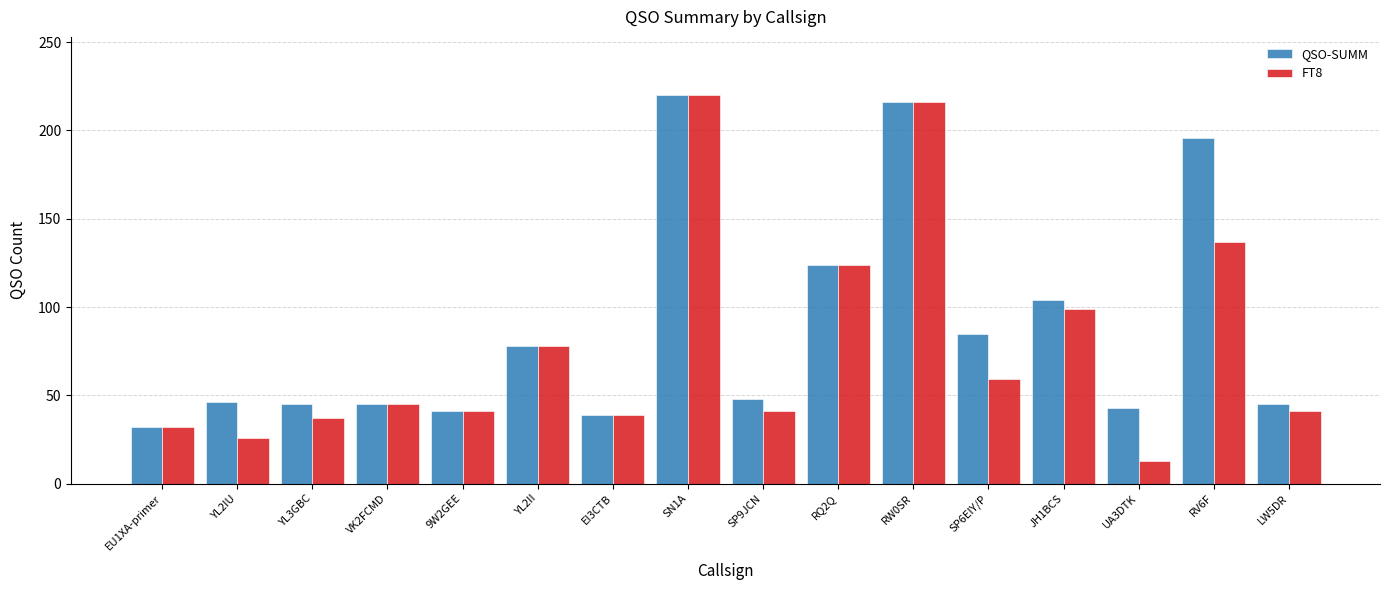

What are all the series names shown in the legend?

QSO-SUMM, FT8